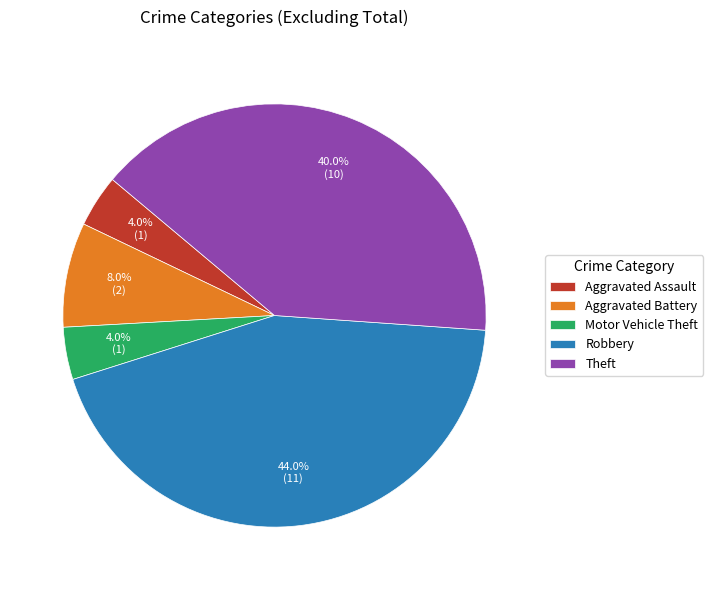

What is the ratio of the value at Aggravated Assault to the value at Motor Vehicle Theft?

1.0